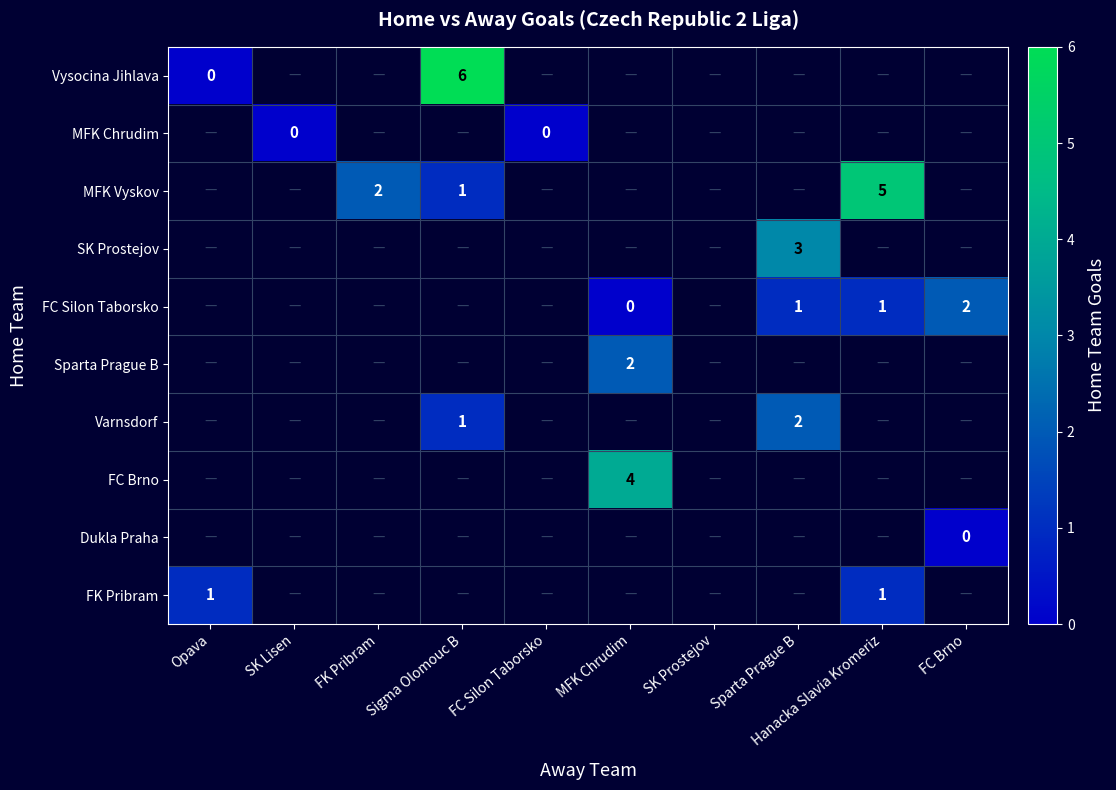

Rank the categories by Sparta Prague B value from highest to lowest.

MFK Chrudim, Opava, SK Lisen, FK Pribram, Sigma Olomouc B, FC Silon Taborsko, SK Prostejov, Sparta Prague B, Hanacka Slavia Kromeriz, FC Brno